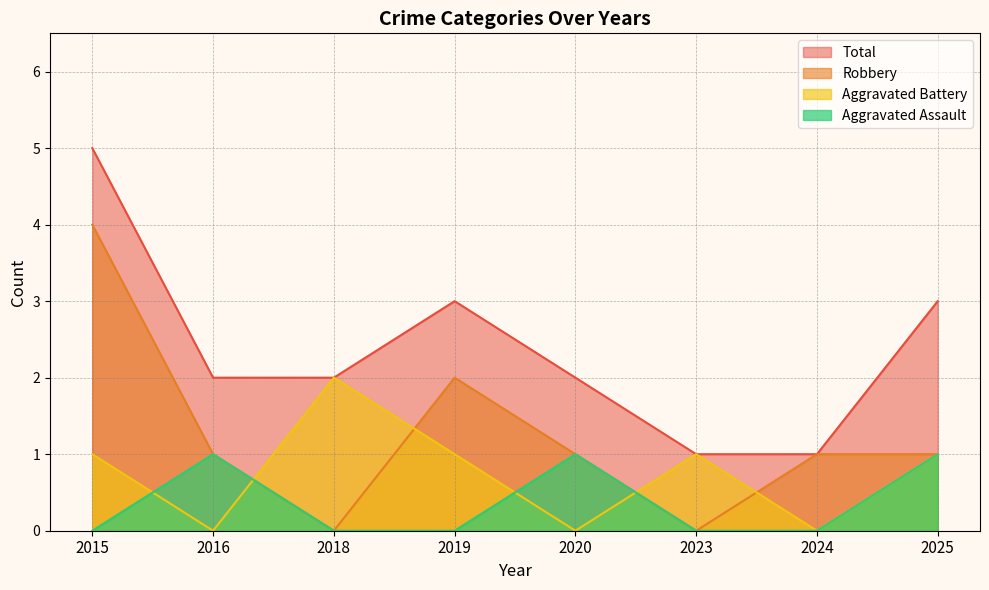

What is the average value of the Total series?

2